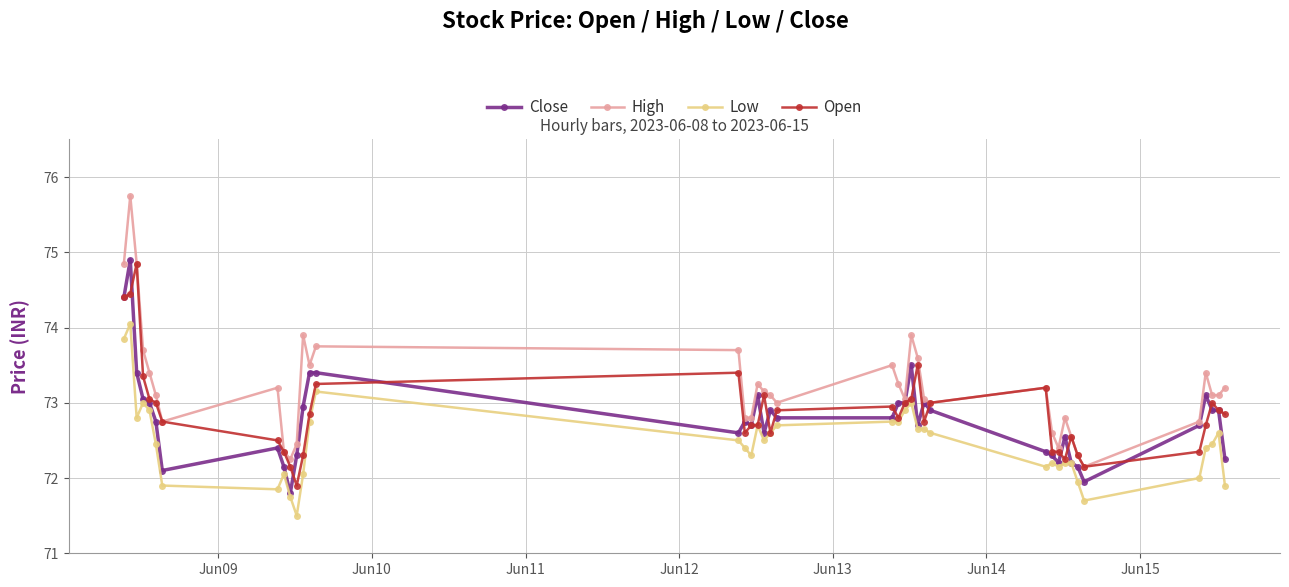

Which series has the largest total across all categories?

High